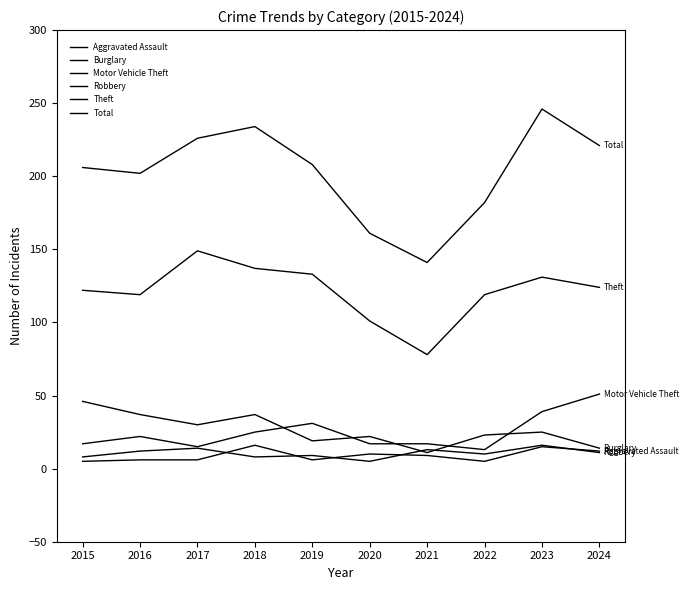

After their last crossing, which series has the higher values: Motor Vehicle Theft or Burglary?

Motor Vehicle Theft